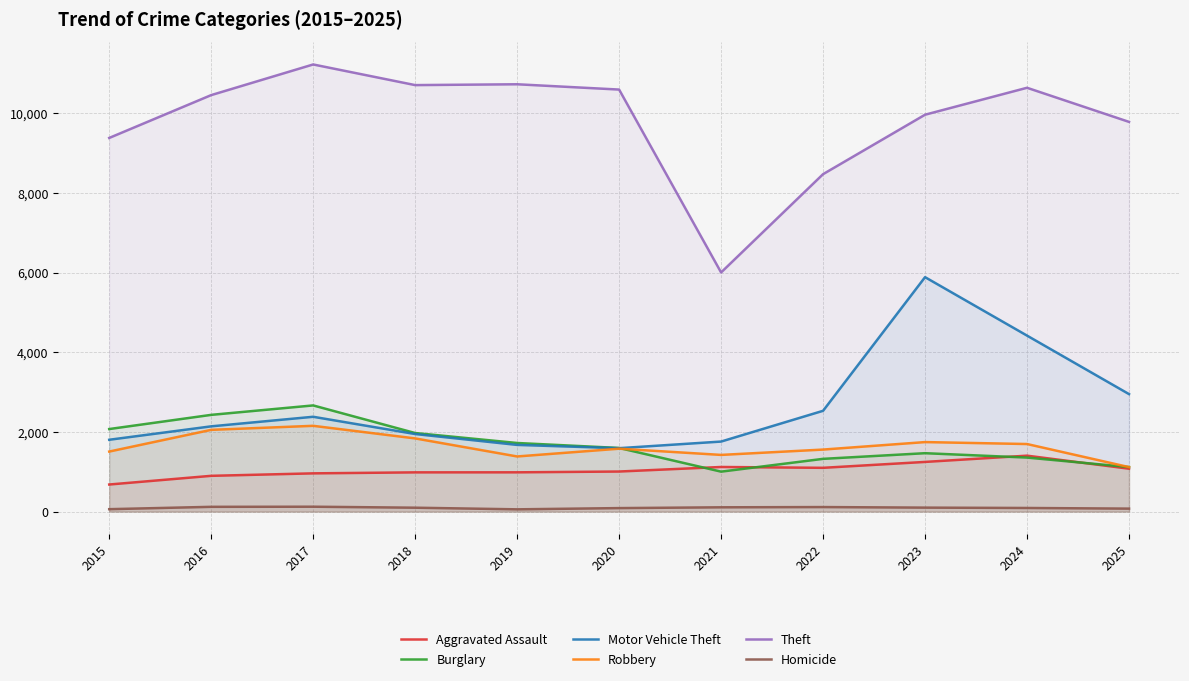

At how many categories does at least one series exceed 3967?

11